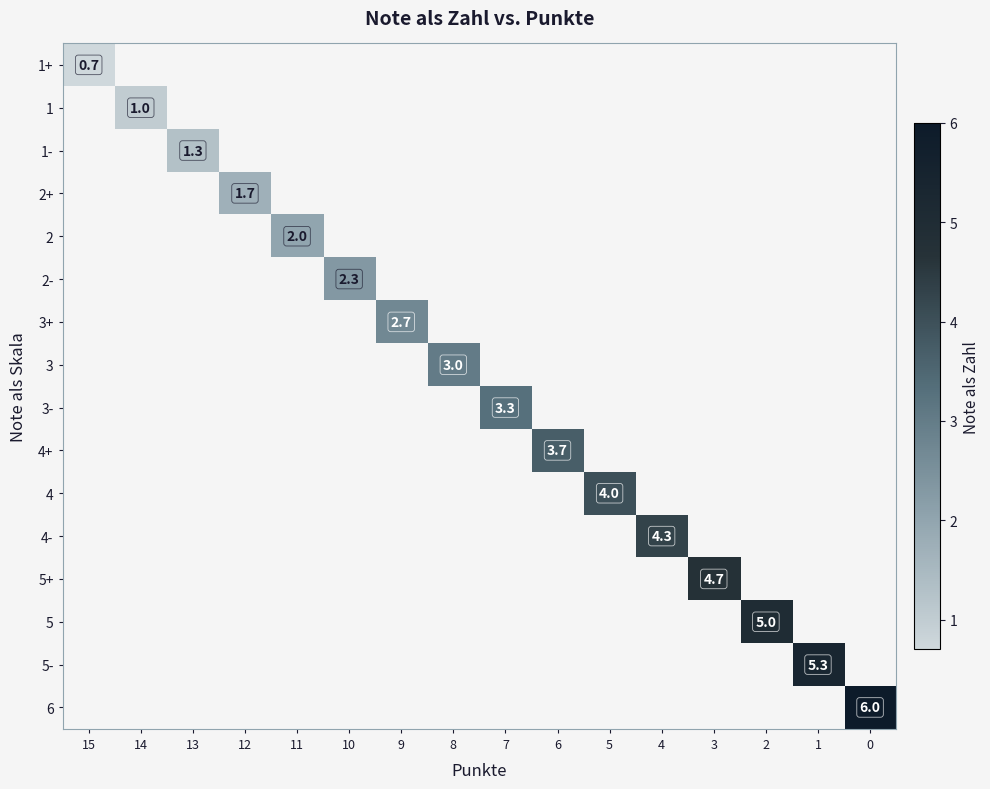

Which has a higher value, 8 or 4?

4